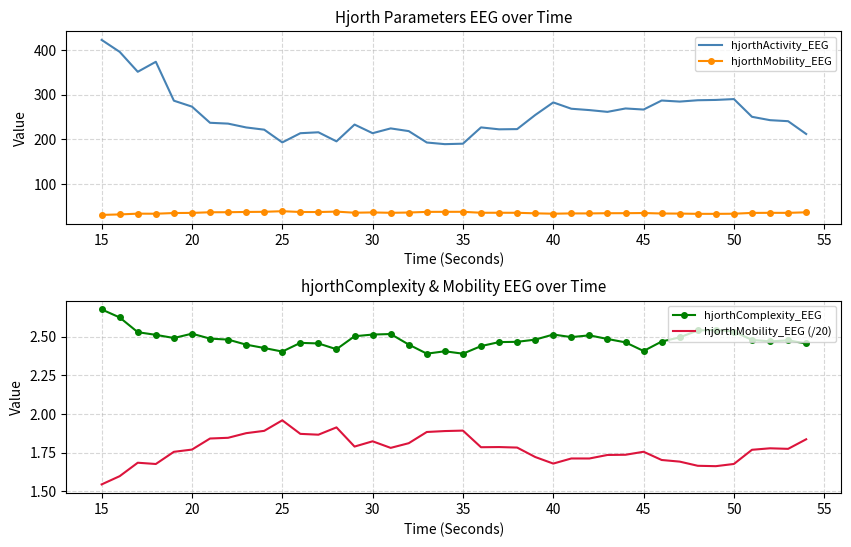

Which series has the widest spread of values?

hjorthActivity_EEG